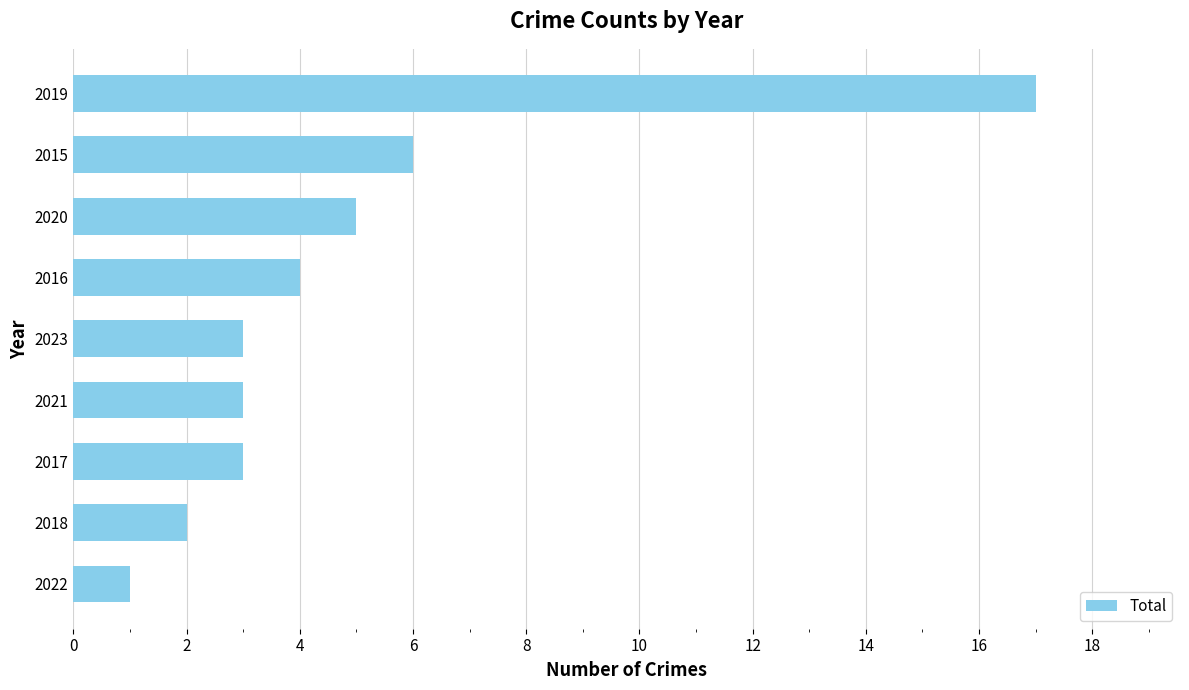

Reading bottom to top, list all the values displayed in this chart.

2022=1	2018=2	2017=3	2021=3	2023=3	2016=4	2020=5	2015=6	2019=17